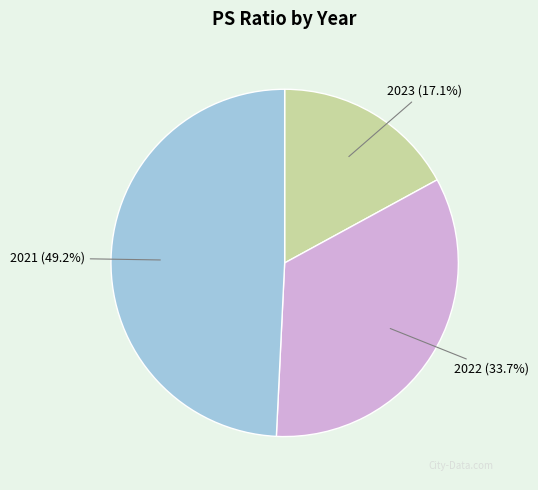

Is there any slice that represents more than half of the pie?

No